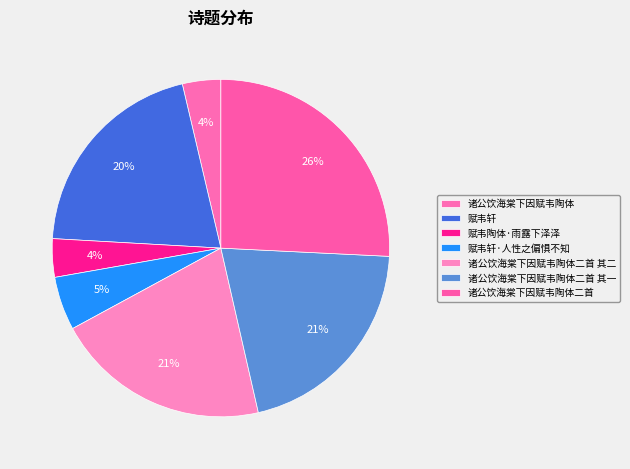

True or false: 赋韦陶体·雨露下泽泽 accounts for 4% of the total.

True